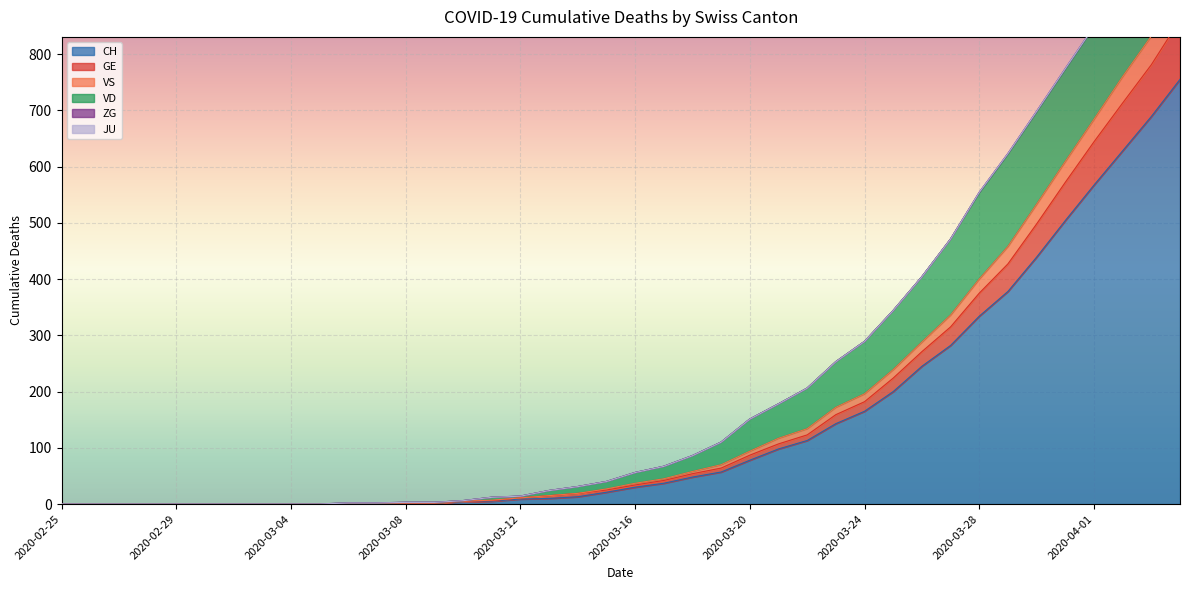

At which label does GE reach its minimum?

2020-02-25